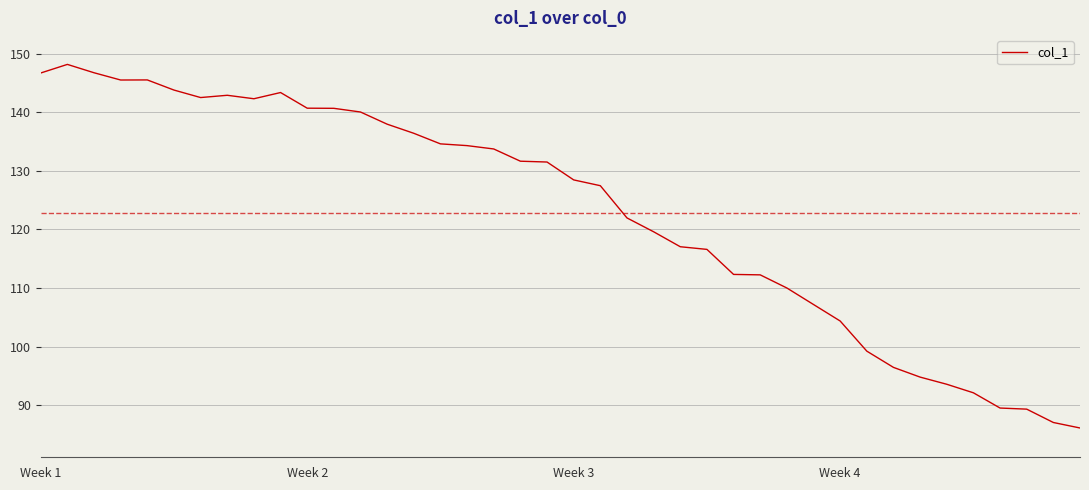

What is the maximum value shown in the chart?

148.2